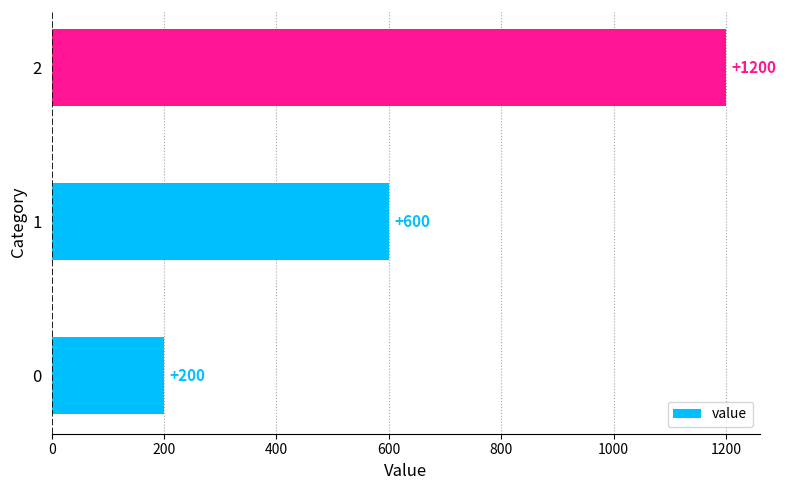

Count the values in the range 200 to 1200.

3